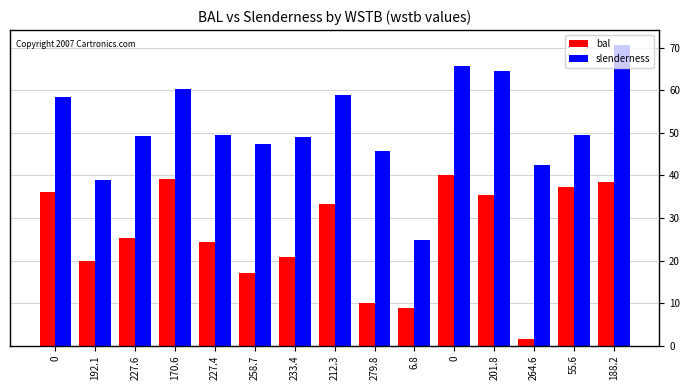

What is the total value across all series at 0?

94.5